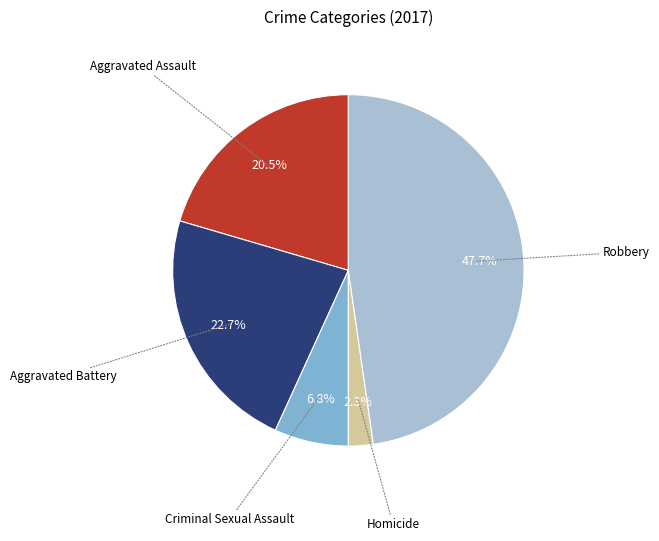

True or false: Homicide accounts for 11% of the total.

False